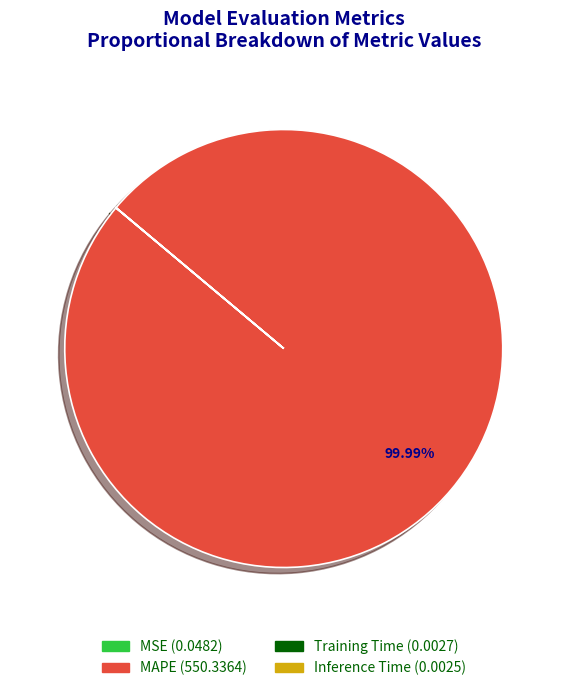

Which category has the biggest portion of the pie?

MAPE